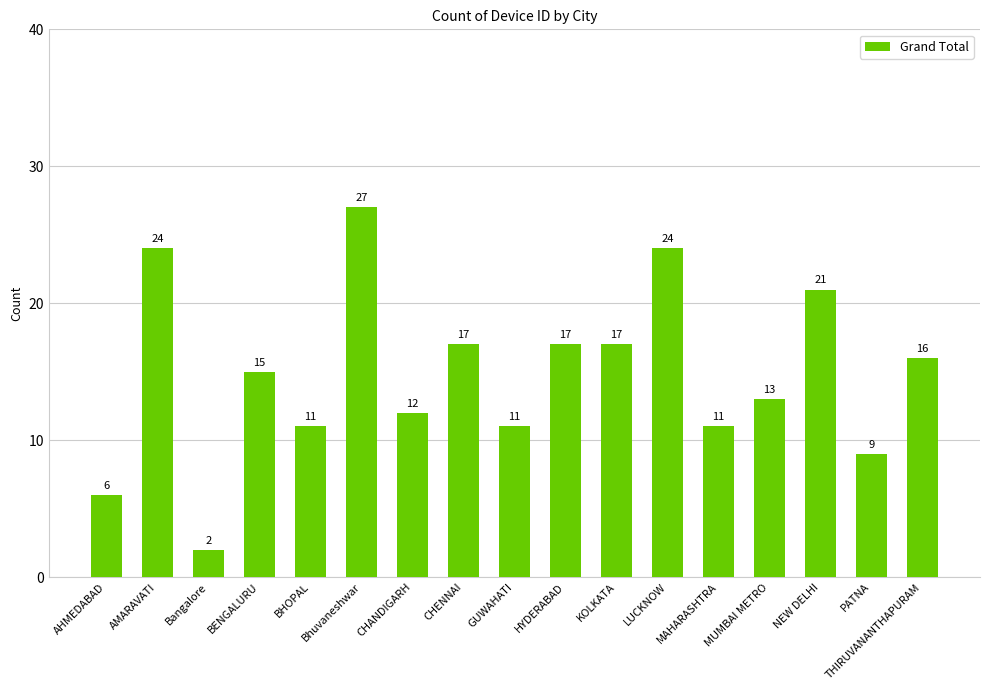

The value at NEW DELHI is 10. True or false?

False